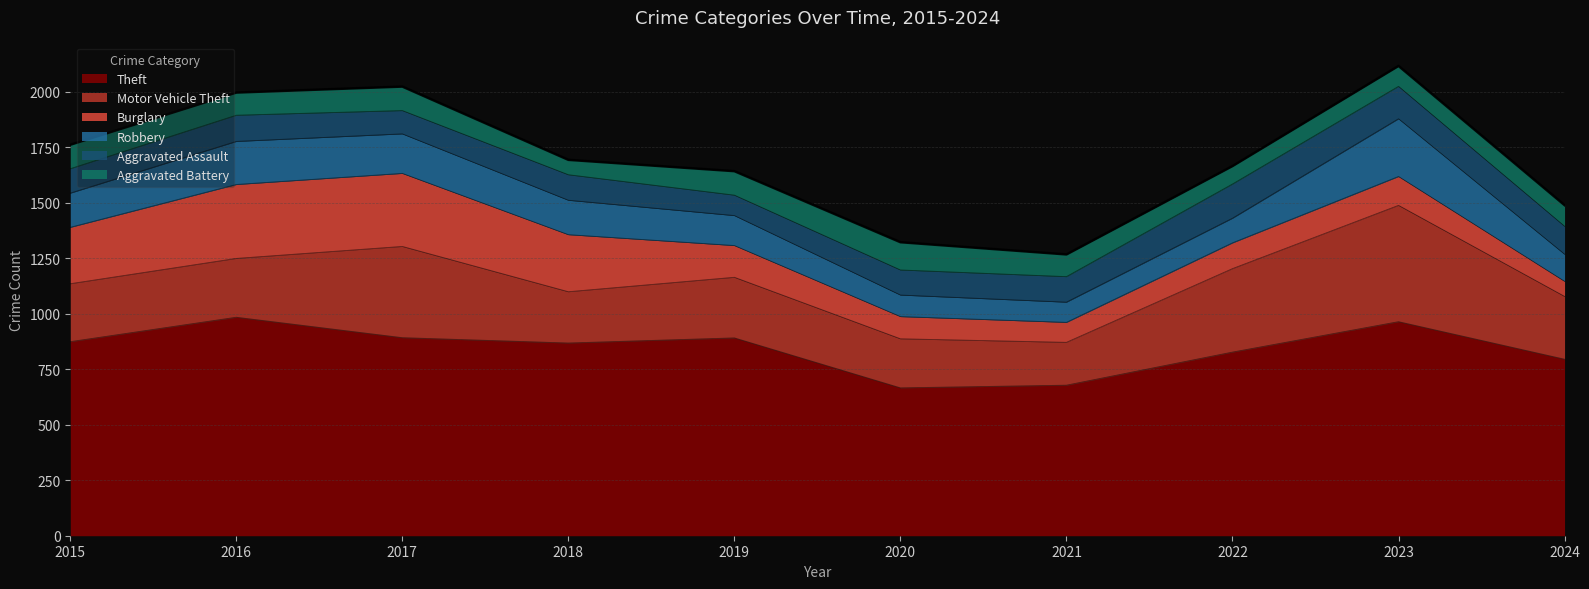

At which category is the sum across all series the highest?

2023